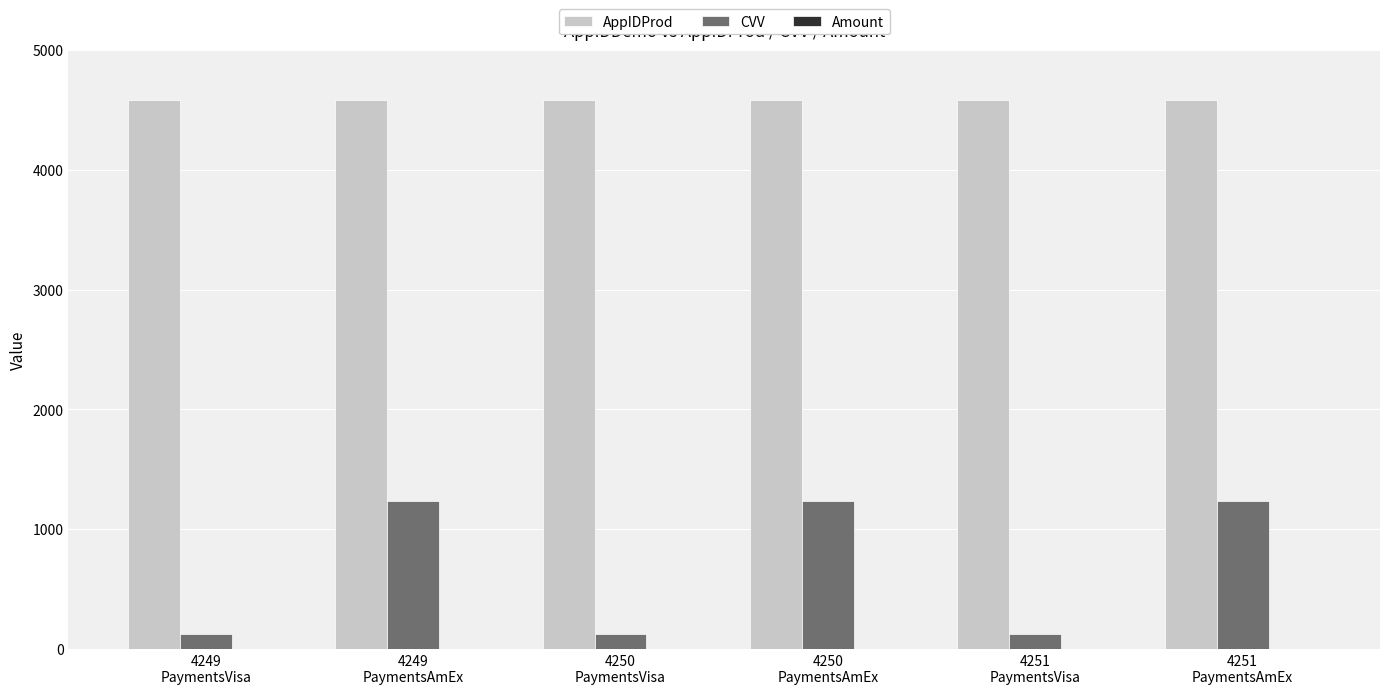

What is the sum of all AppIDProd values?

27504.0